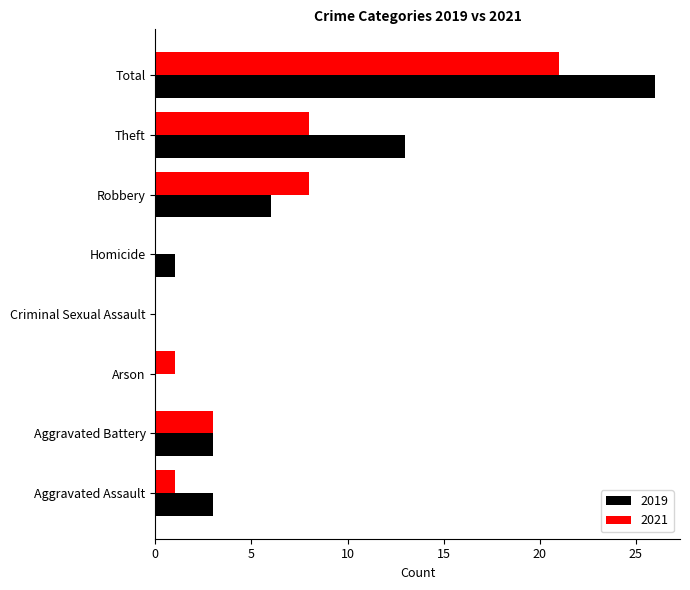

Count the number of data series in this chart.

2